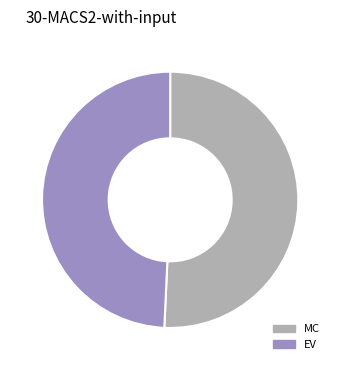

Which has a higher value, MC or EV?

MC